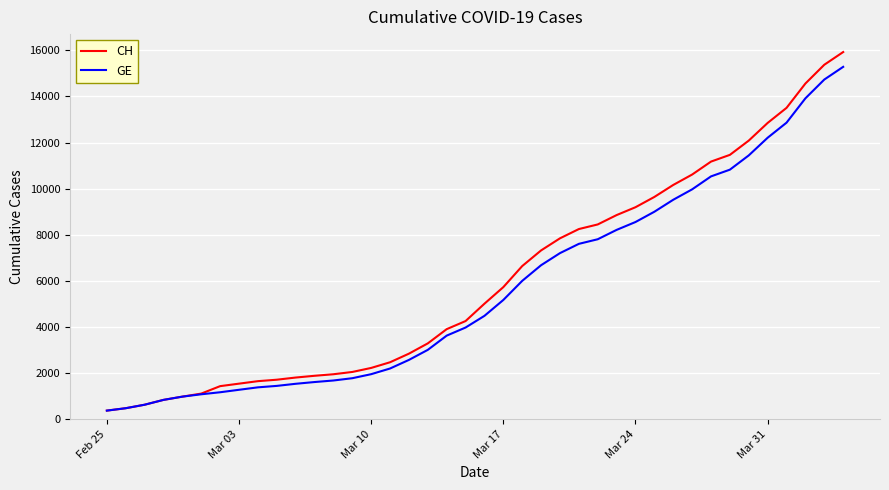

Which series has the largest range (max minus min)?

CH